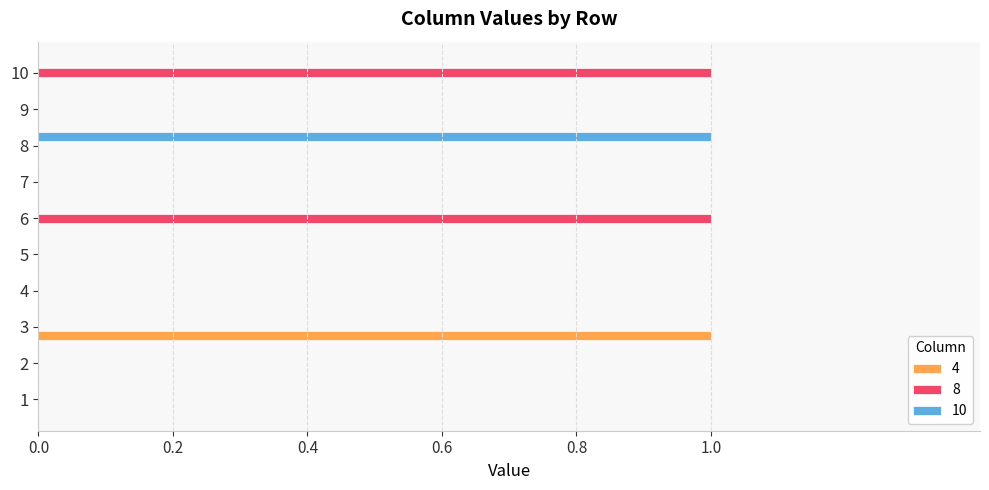

The 10 series shows 0 at 2. True or false?

True